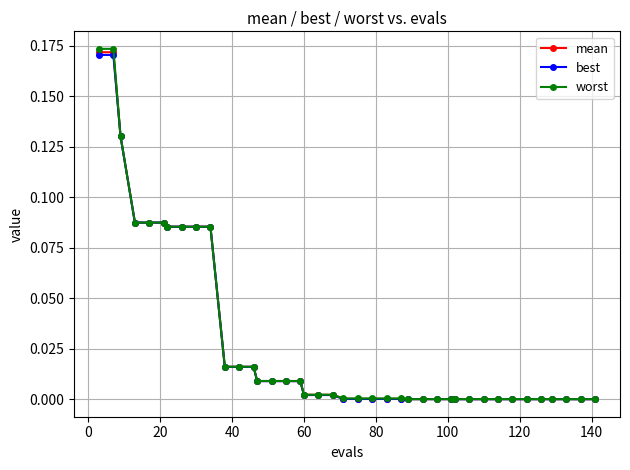

Which series has the largest range (max minus min)?

worst